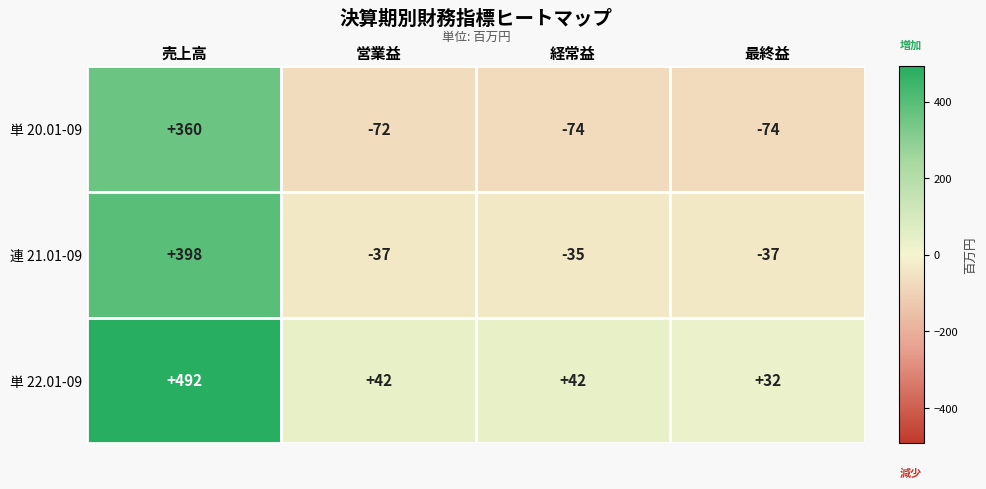

Where is 連 21.01-09 nearest to the value 180?

経常益